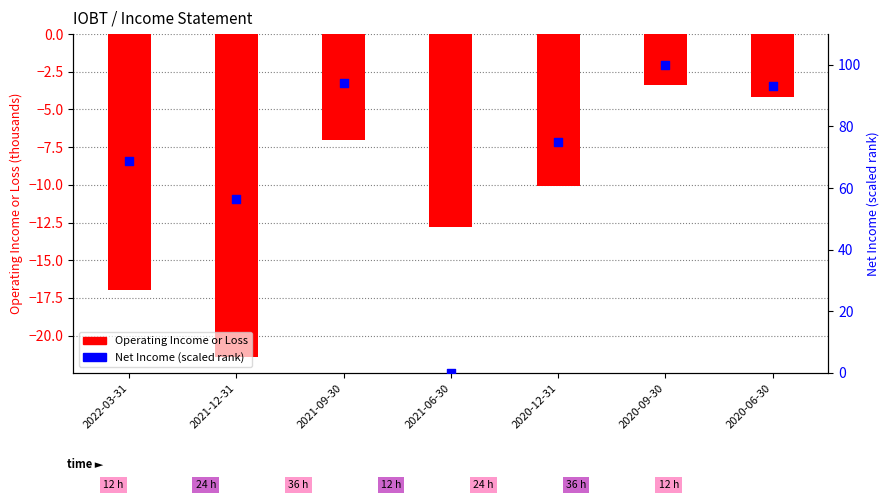

Which series reaches the maximum Y coordinate?

Net Income (scaled 0-100)